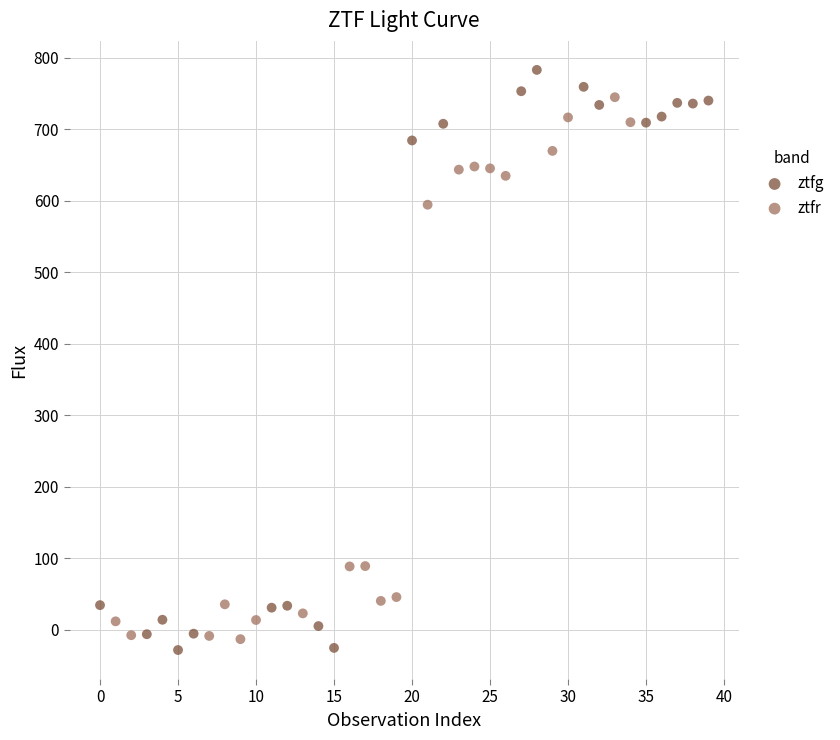

Which series reaches the maximum Y coordinate?

ztfg